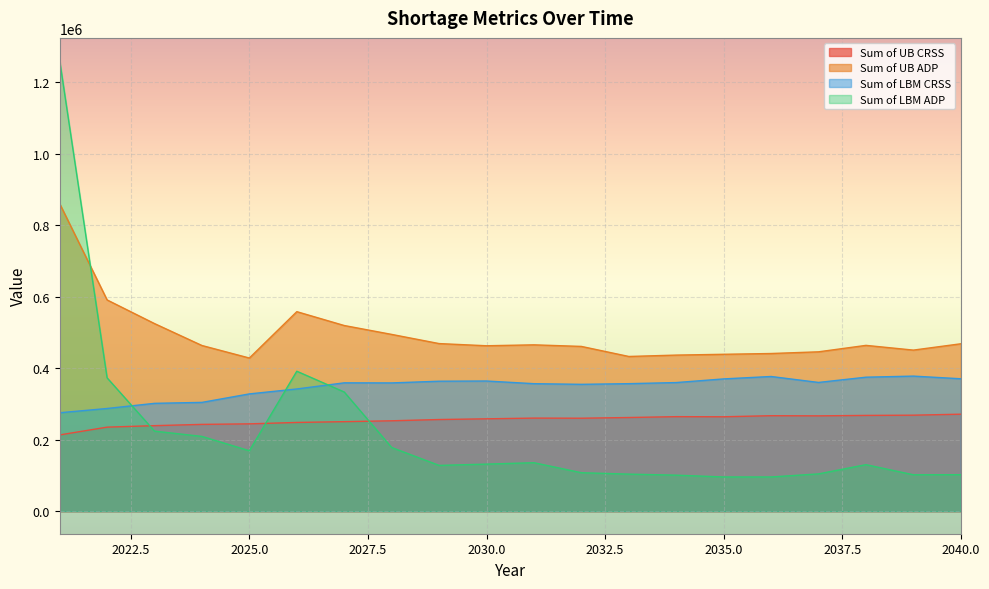

What is the sum of all Sum of UB CRSS values?

5093101.9